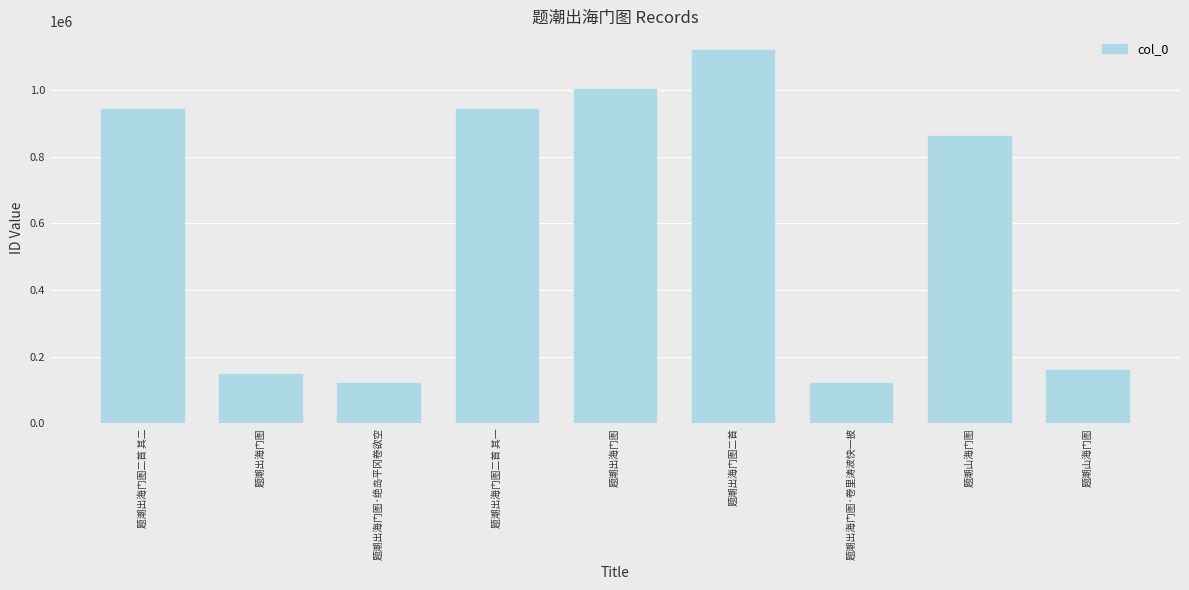

Reading left to right, what are all the values shown in this chart?

题潮出海门图二首 其二=942915	题潮出海门图=148994	题潮出海门图·绝岛平冈卷欲空=120242	题潮出海门图二首 其一=942916	题潮出海门图=1001851	题潮出海门图二首=1119576	题潮出海门图·卷里涛波快一披=120238	题潮山海门图=861200	题潮山海门图=161393